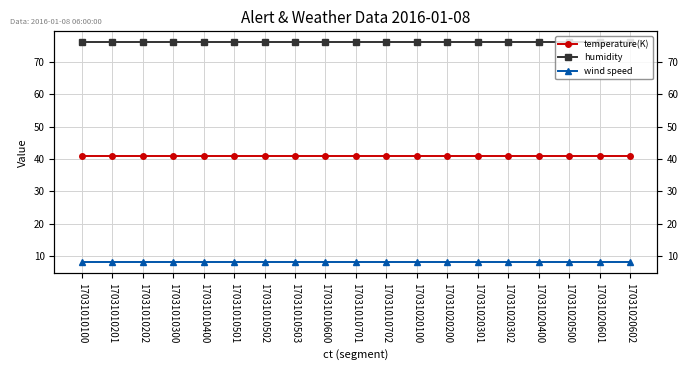

At how many categories does at least one series exceed 25?

19